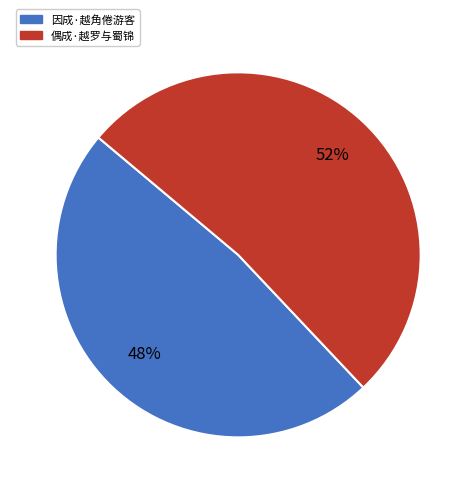

Combined, do 因成·越角倦游客 and 偶成·越罗与蜀锦 account for over 50%?

Yes